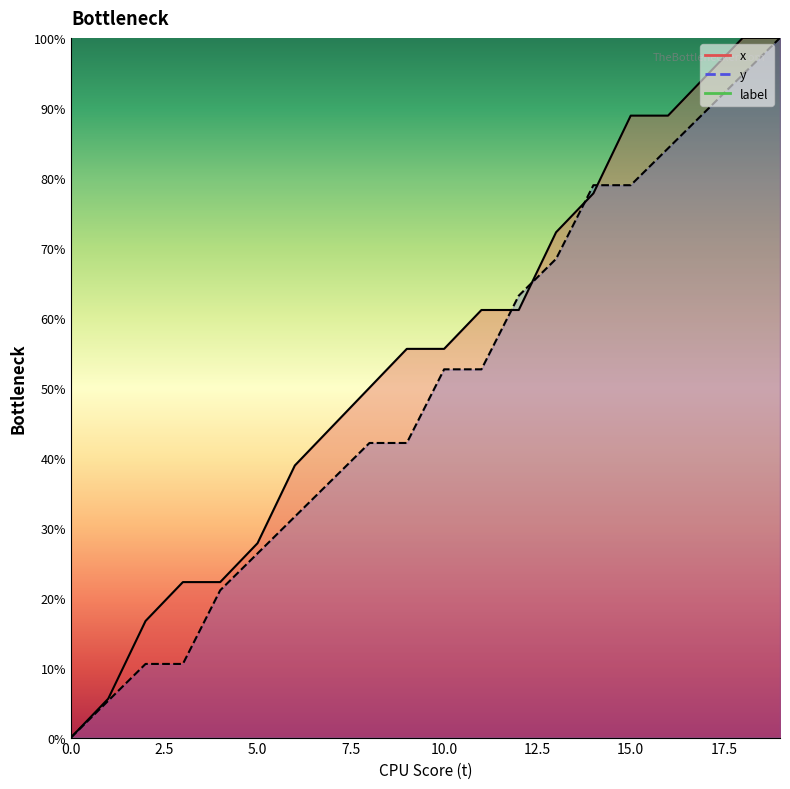

How many lines are shown in the chart?

2